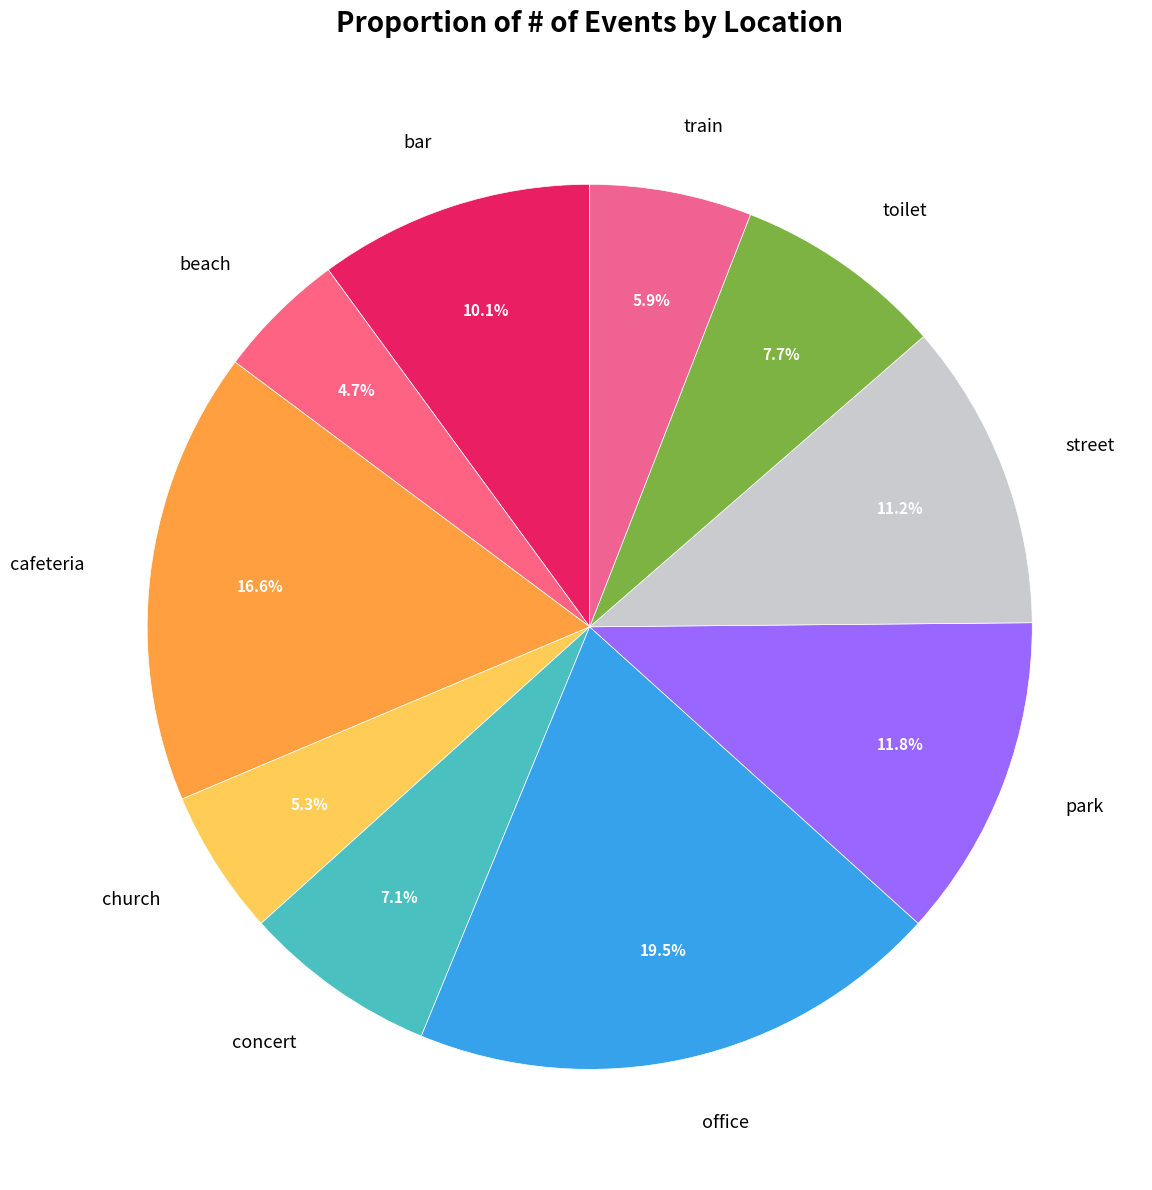

Rank the categories by value from highest to lowest.

office, cafeteria, park, street, bar, toilet, concert, train, church, beach